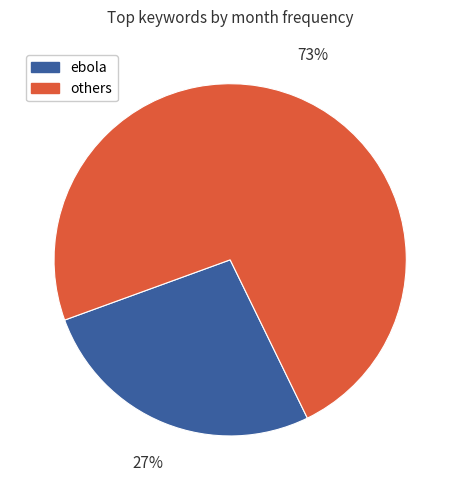

To the nearest percent, what is the average slice percentage?

50%